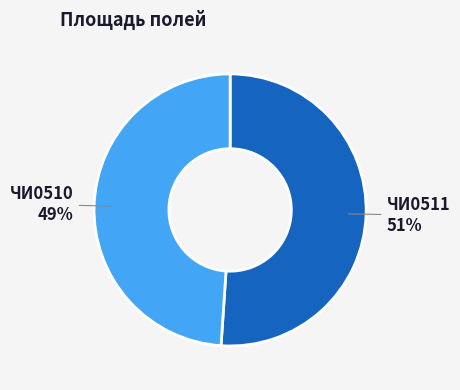

Does ЧИ0511 account for over 50% of the chart?

Yes